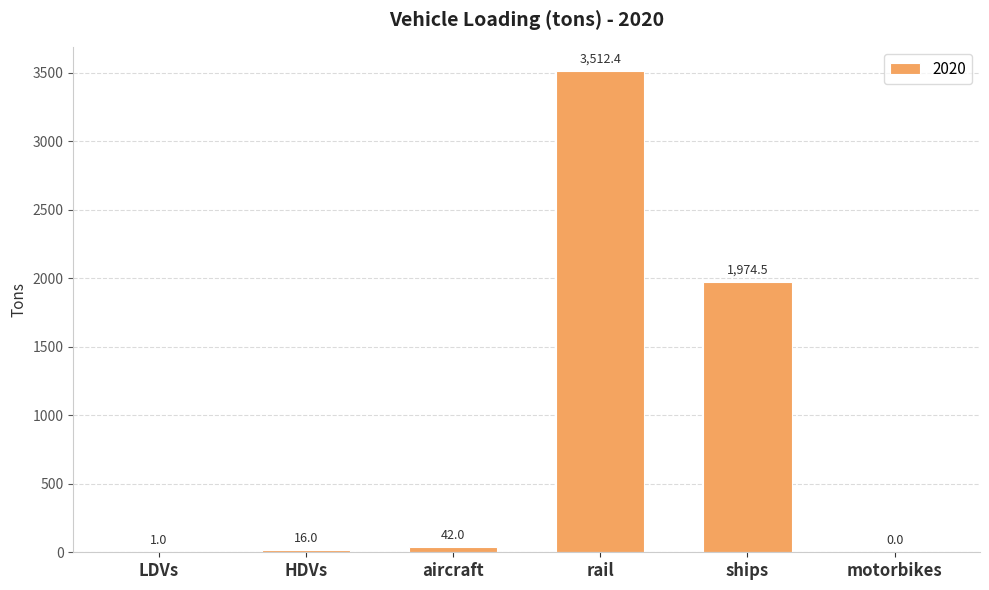

Approximately how many times larger is the value at aircraft compared to HDVs?

2.6